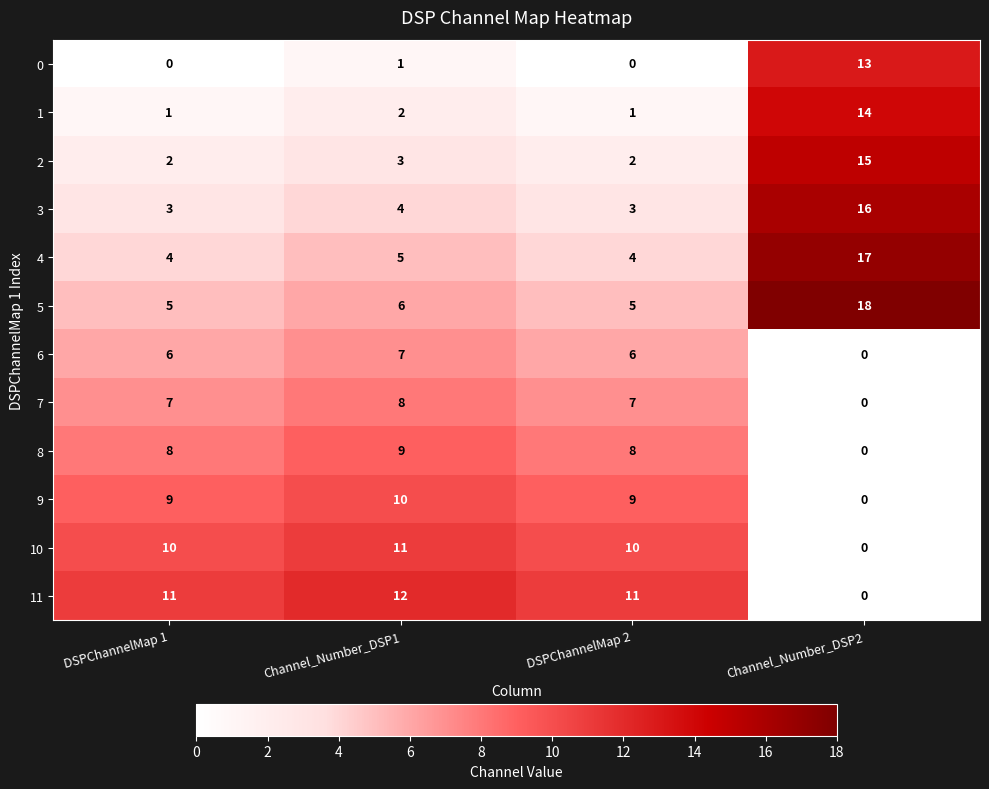

What is the maximum value shown in the chart?

18